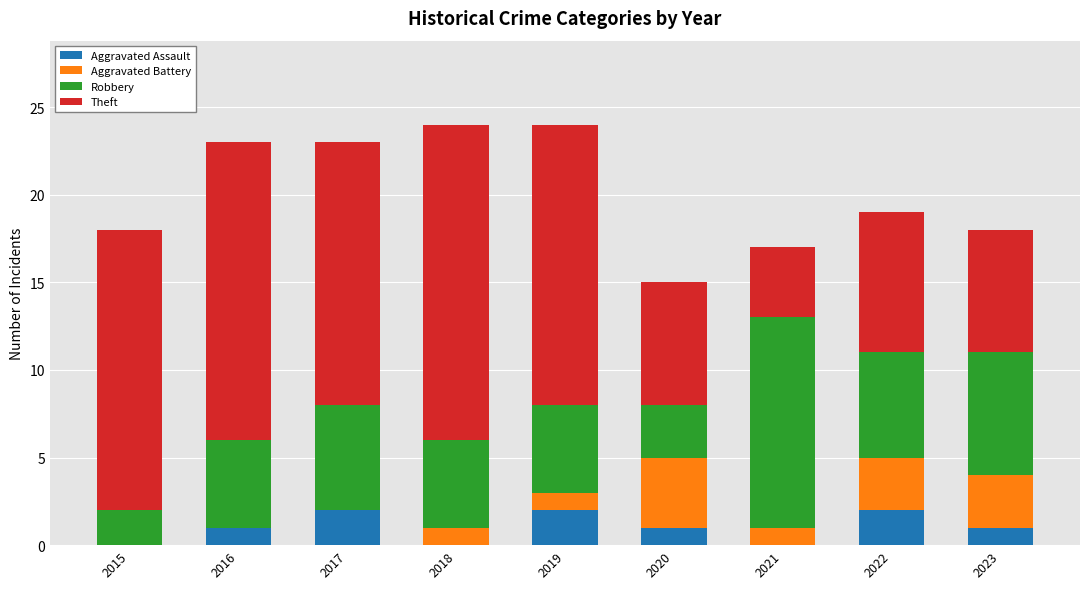

What is the total value across all series at 2016?

23